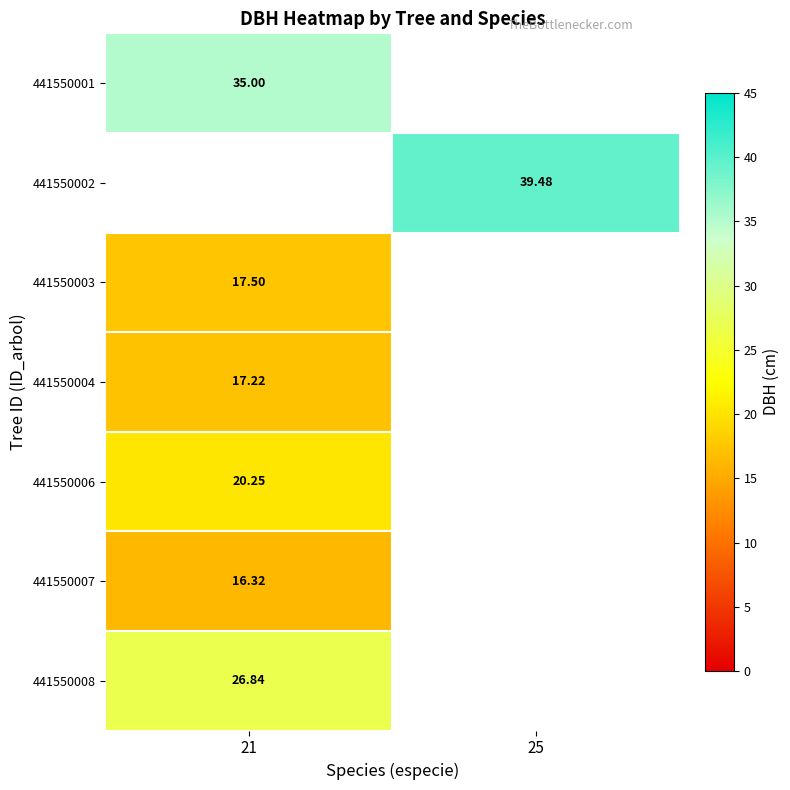

Is the value of 441550006 at 21 greater than the value of 441550007 at 21?

Yes